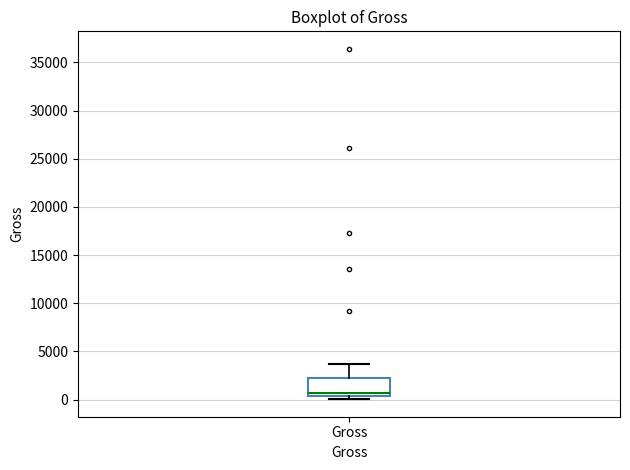

Read this box plot against the y-axis: the position of the median line, the range covered by the box, and the ends of both whiskers. The values are not printed on the chart, so give them approximately, as read against the axis.

median 500 (just above the box's lower edge), box 500 to 2000, whiskers 0 to 3500